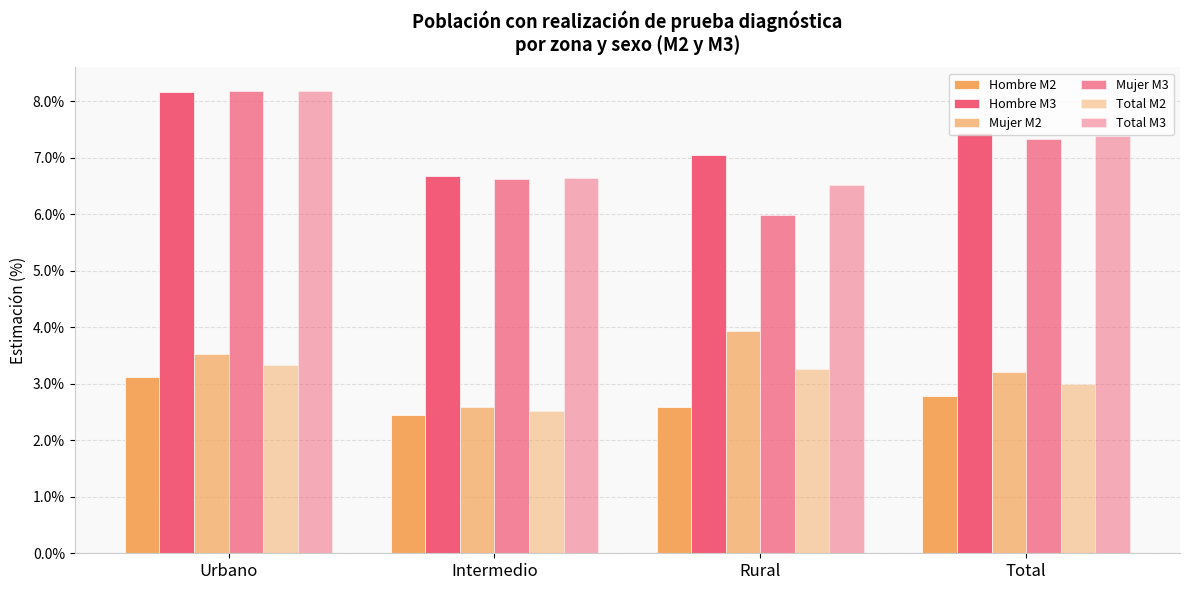

What is the total value across all series at Urbano?

34.5